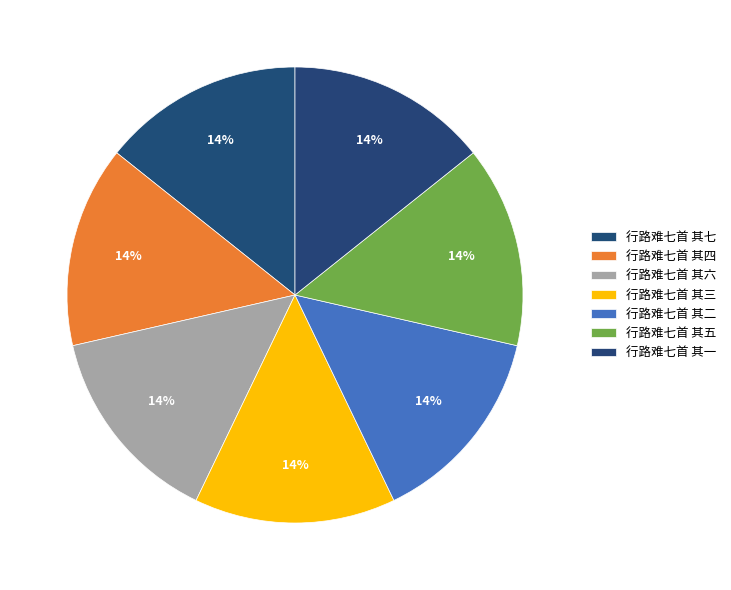

What is the smallest slice in the pie chart?

行路难七首 其一